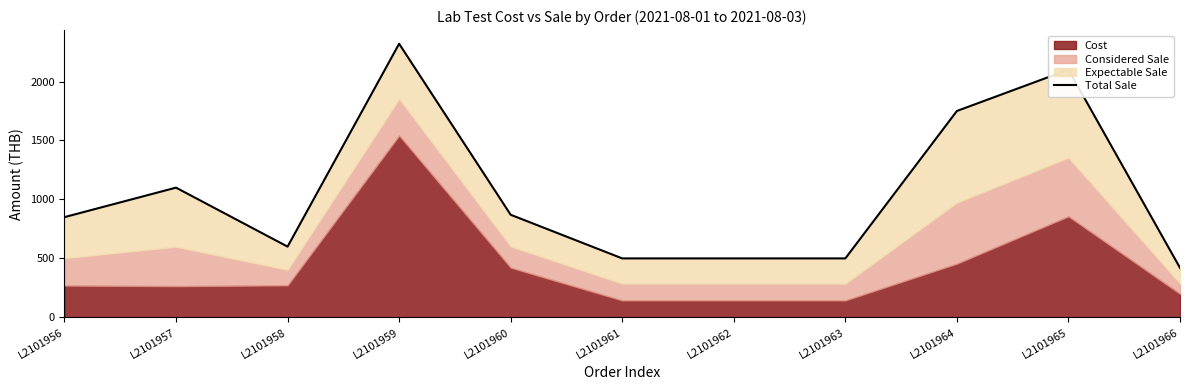

Reading left to right, transcribe all the data shown in this chart.

L2101956=850	L2101957=1100	L2101958=600	L2101959=2320	L2101960=870	L2101961=500	L2101962=500	L2101963=500	L2101964=1750	L2101965=2100	L2101966=420